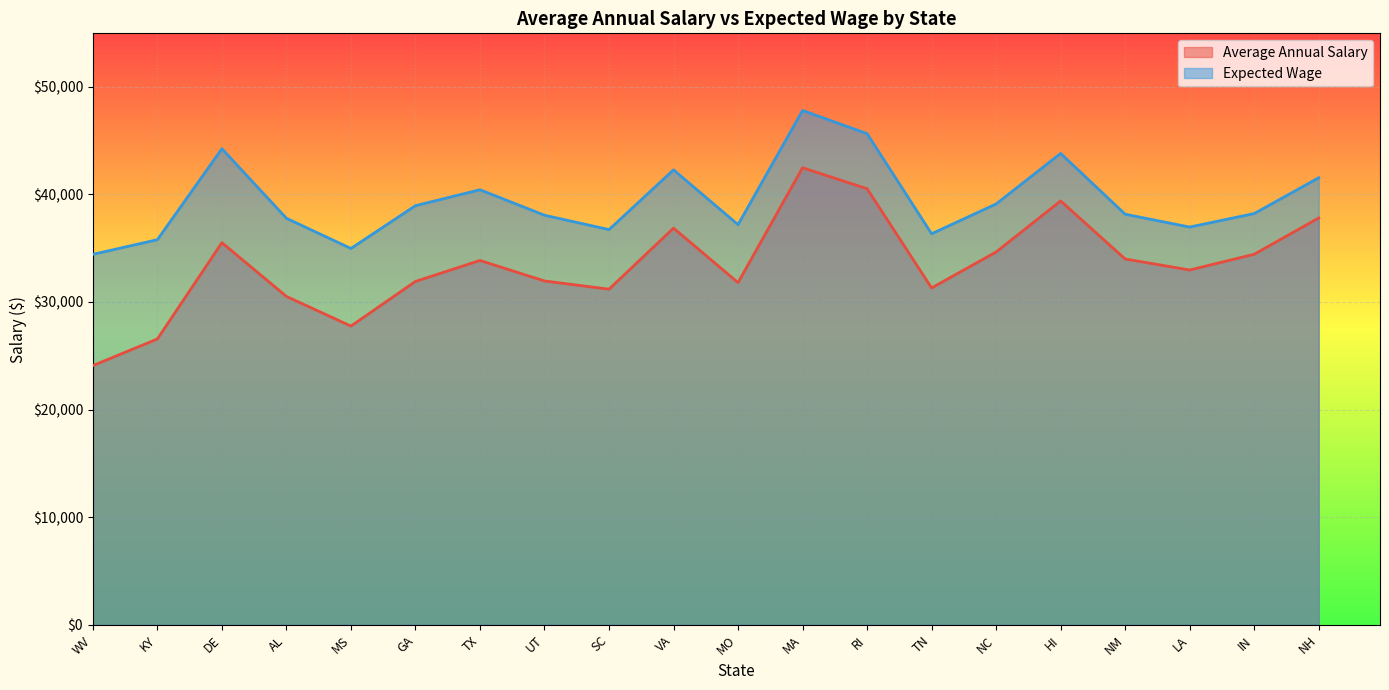

The Expected Wage series shows 8990.1 at TX. True or false?

False